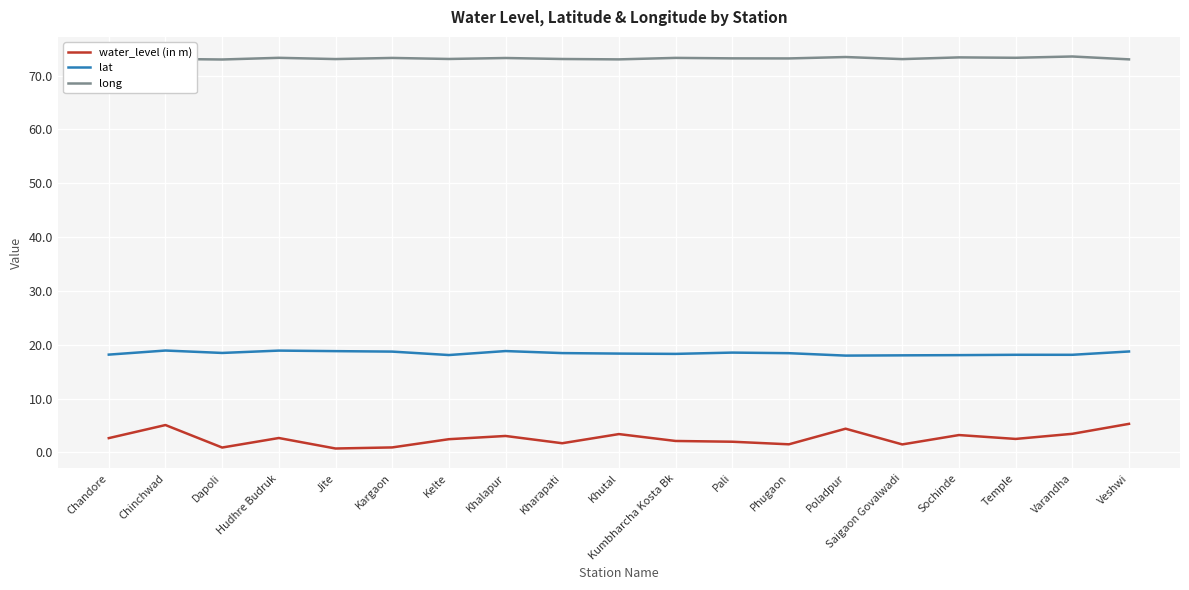

True or false: lat has a value of 18.2 at Chandore.

True